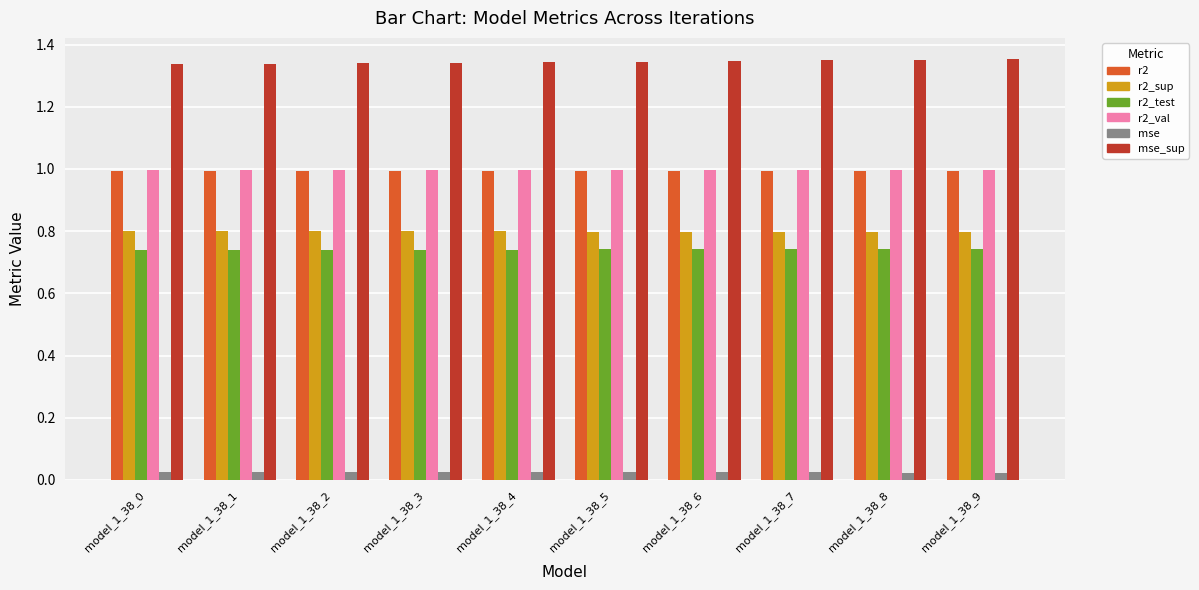

What is the sum of the r2 values at model_1_38_5 and model_1_38_4?

2.0